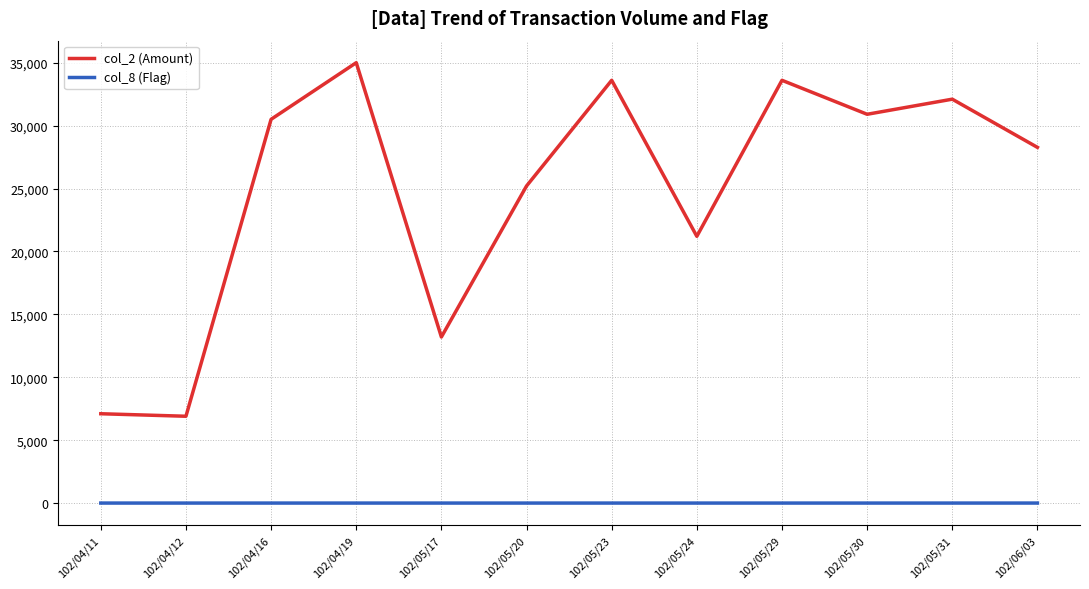

The col_2 (Amount) series shows 12812 at 102/05/20. True or false?

False